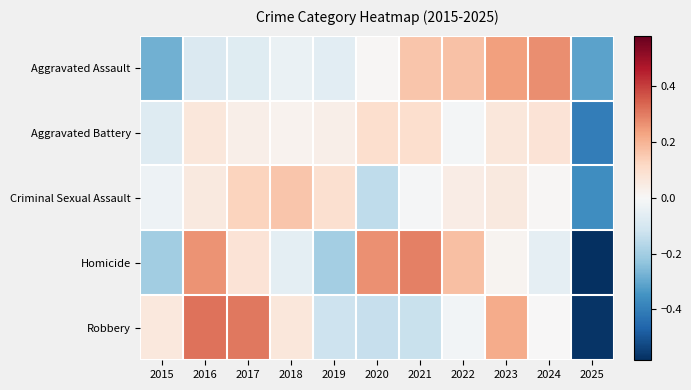

Which series changed the most between 2020 and 2023?

Robbery